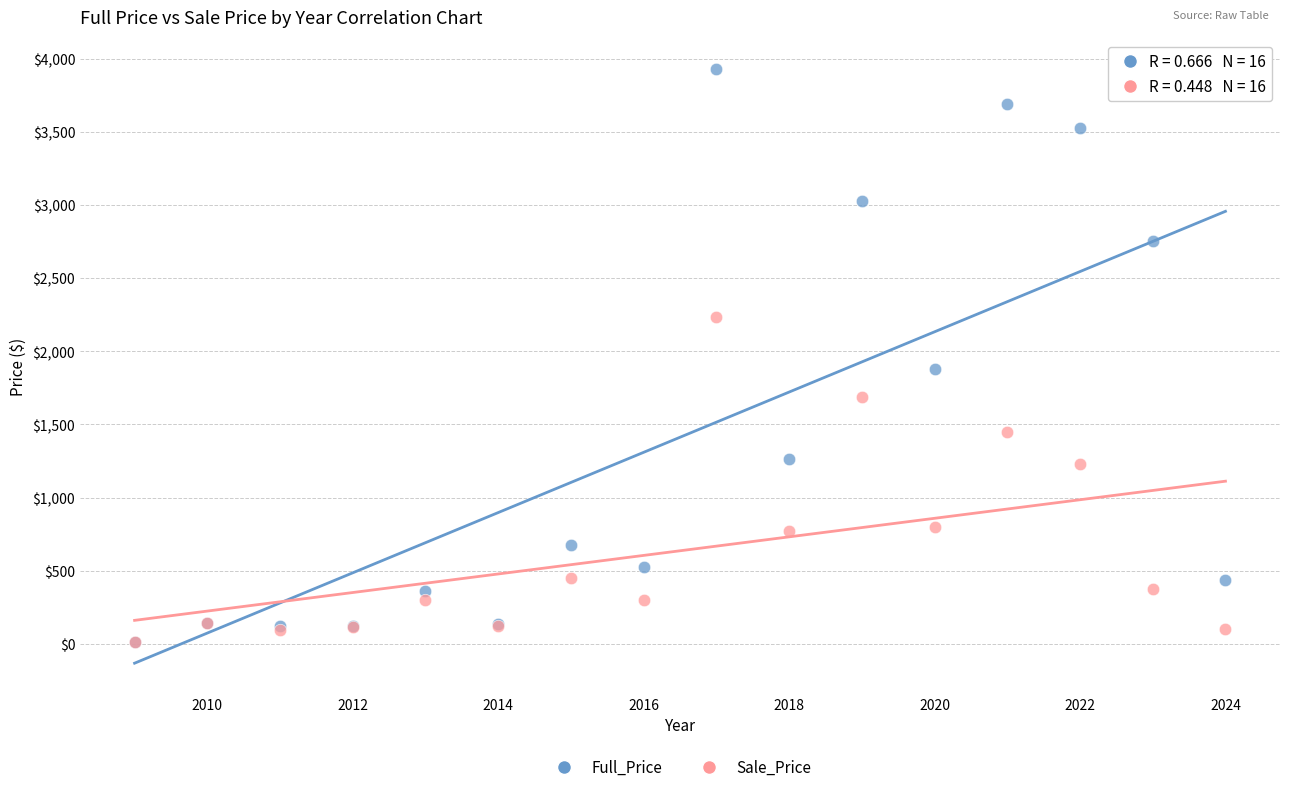

Across all series, what Y value is closest to 1970?

1879.8